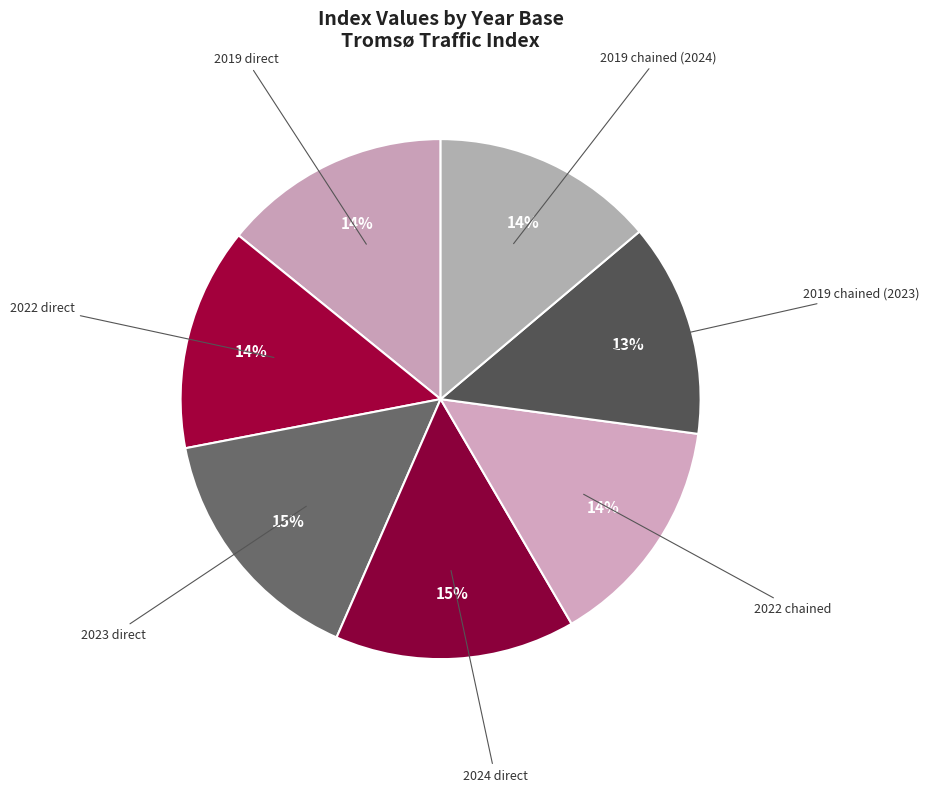

How many slices are in this pie chart?

7